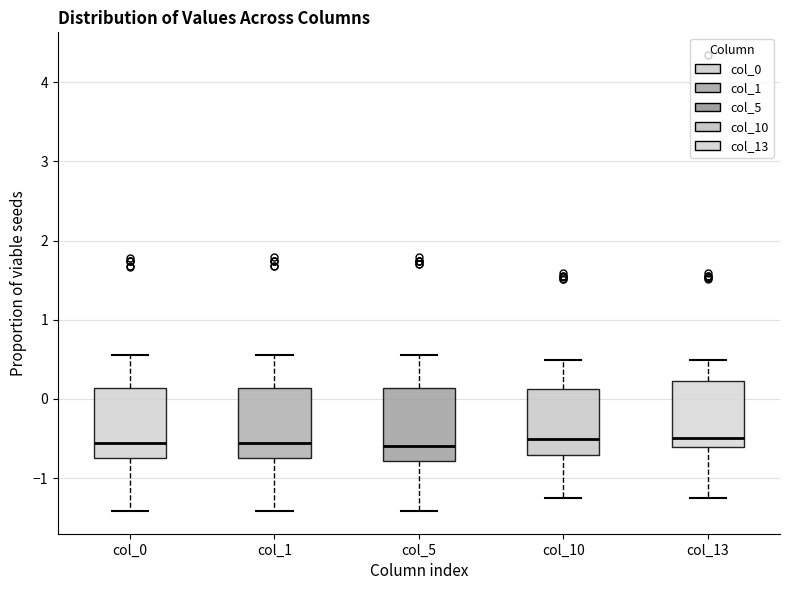

Where does the upper whisker of the box for col_10 end on the y-axis? The values are not printed on the chart, so give them approximately, as read against the axis.

0.5